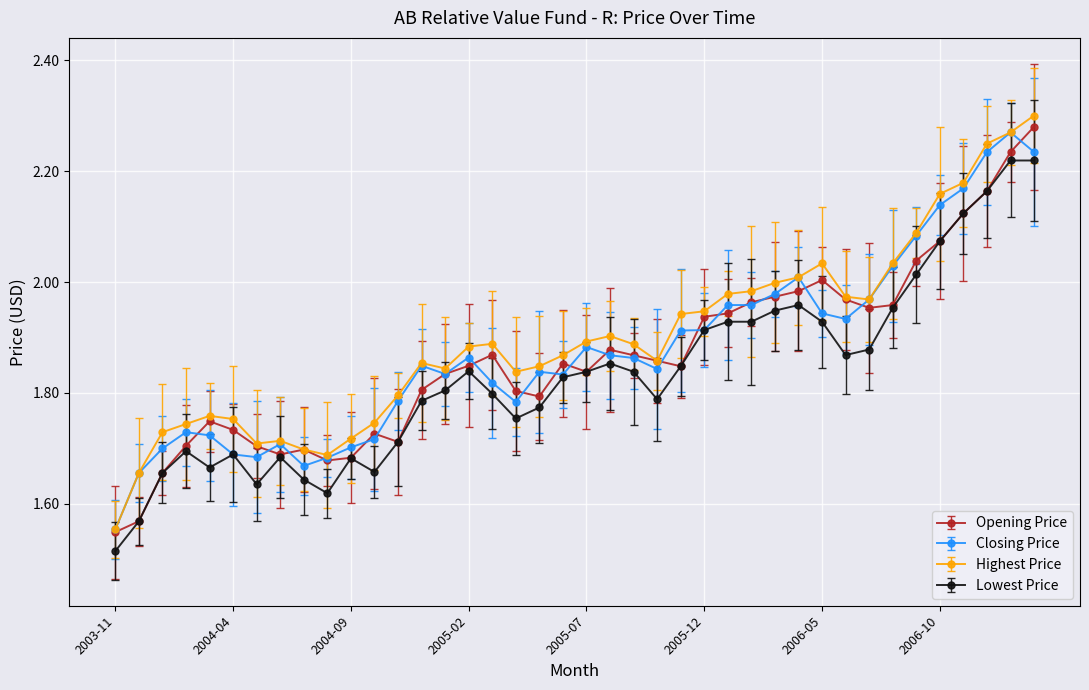

True or false: Opening Price and Highest Price cross at least once.

False